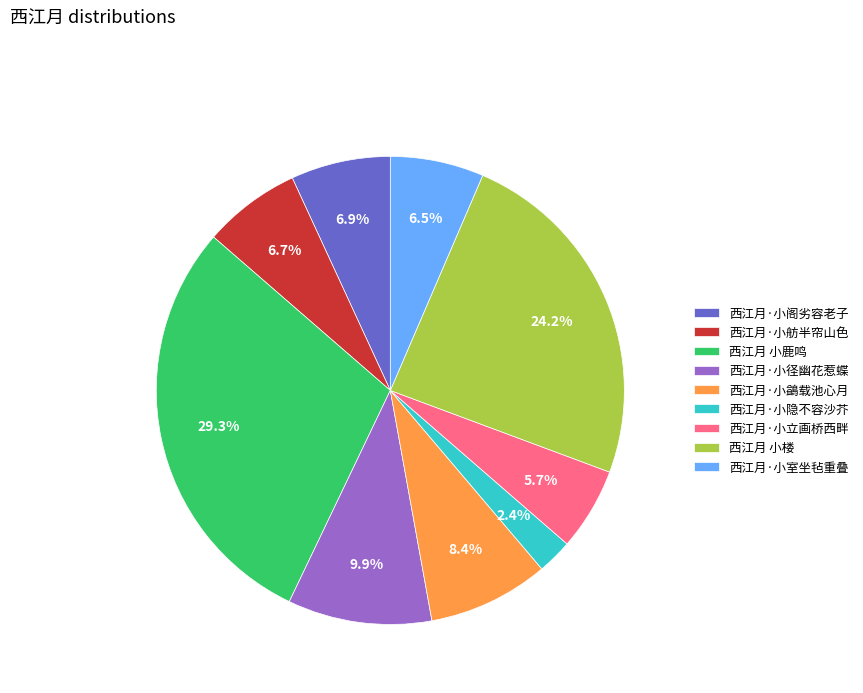

Does 西江月·小立画桥西畔 represent more than half of the total?

No